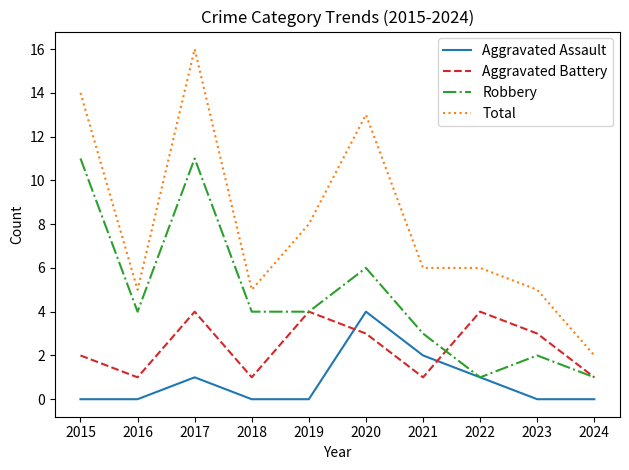

Rank the series by their average value, from highest to lowest.

Total, Robbery, Aggravated Battery, Aggravated Assault